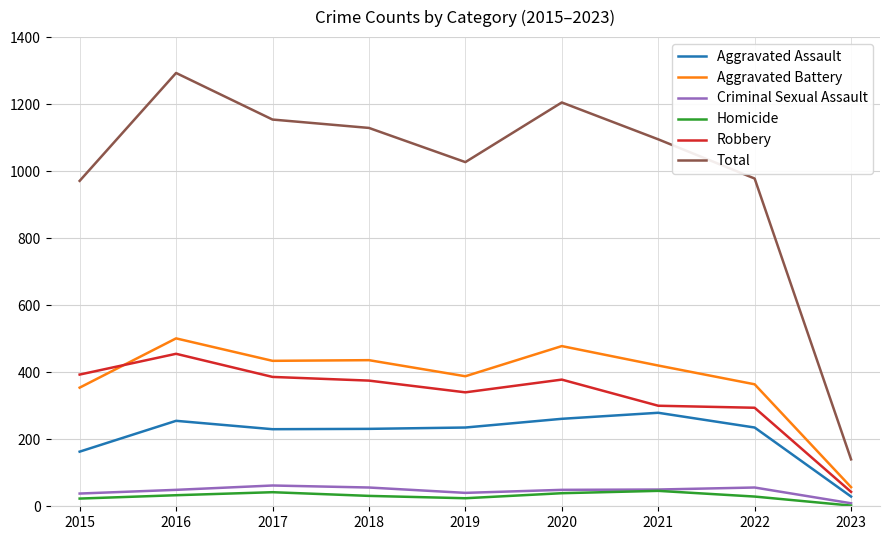

What is the difference between the maximum and minimum values in the Aggravated Battery series?

444